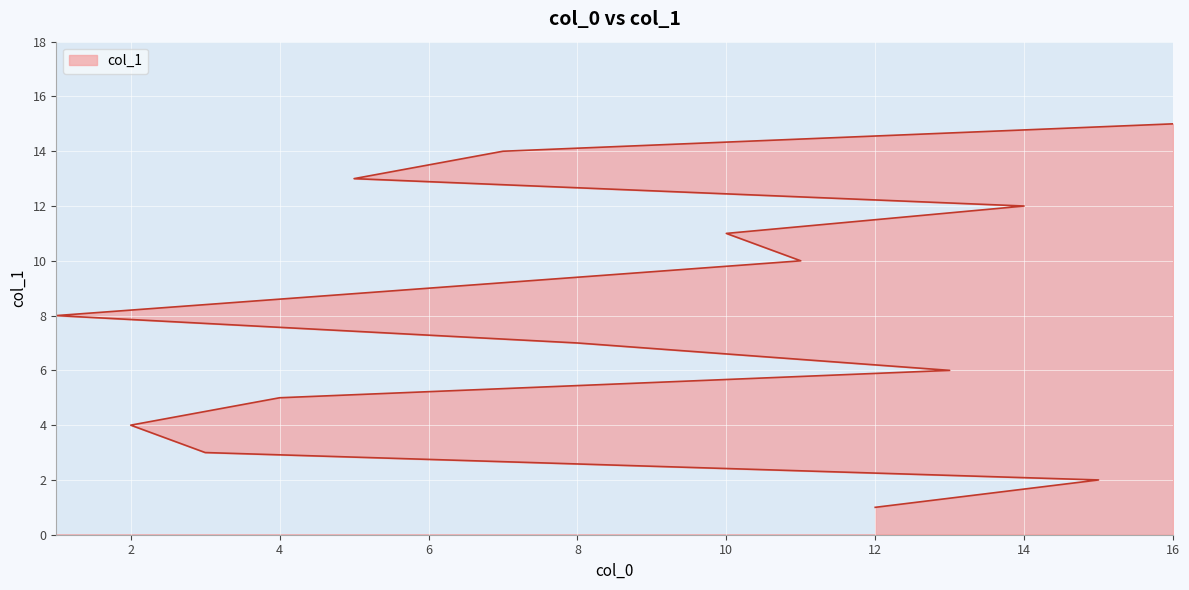

Which label corresponds to the largest value in the chart?

16